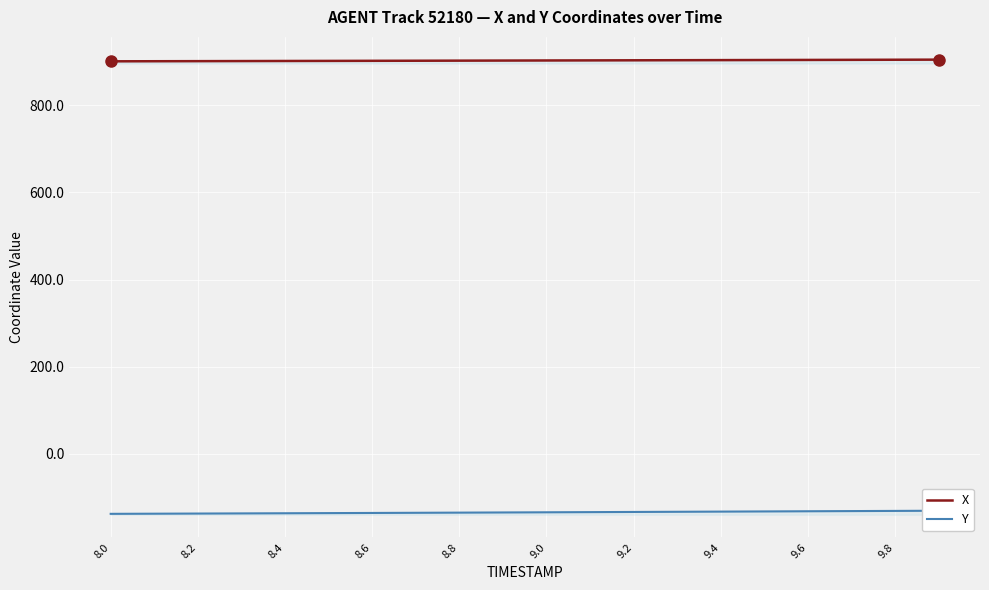

How many values in the Y series exceed -134?

8